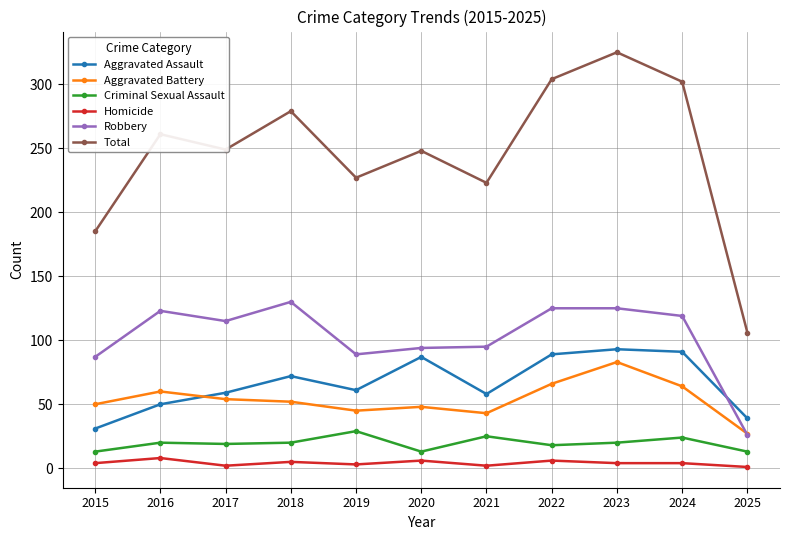

Where is the first local maximum for Homicide?

2016